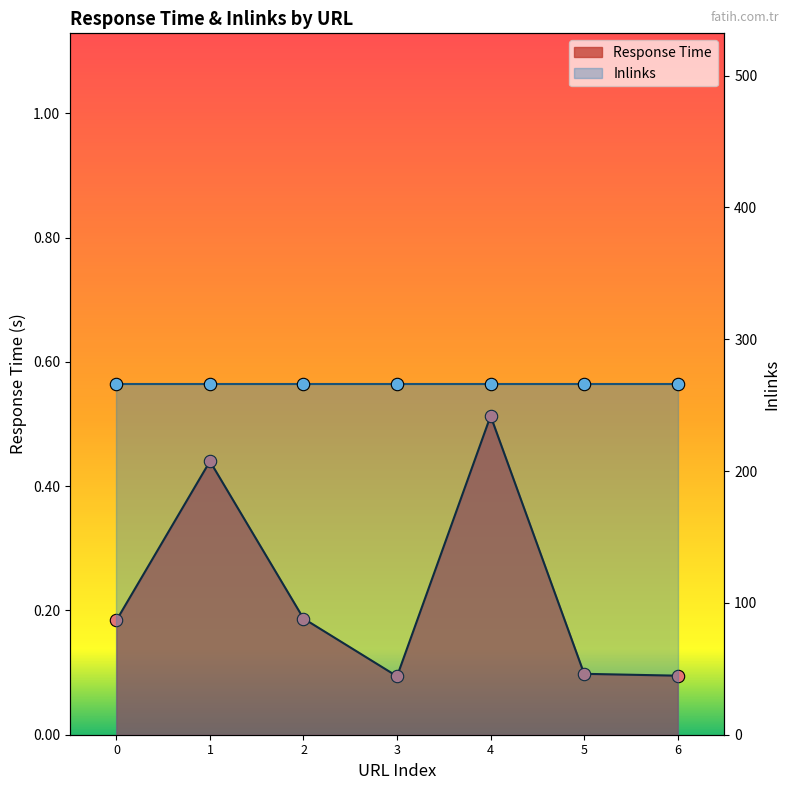

What is the change in value from 1 to 6?

-0.3